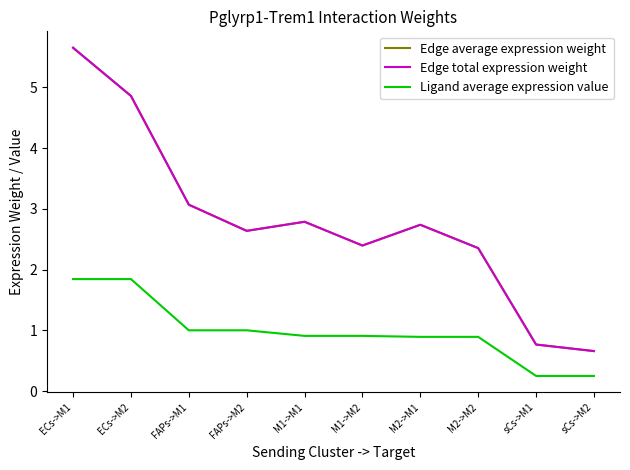

What is the value of the Edge average expression weight point at the 3rd from the left?

3.1